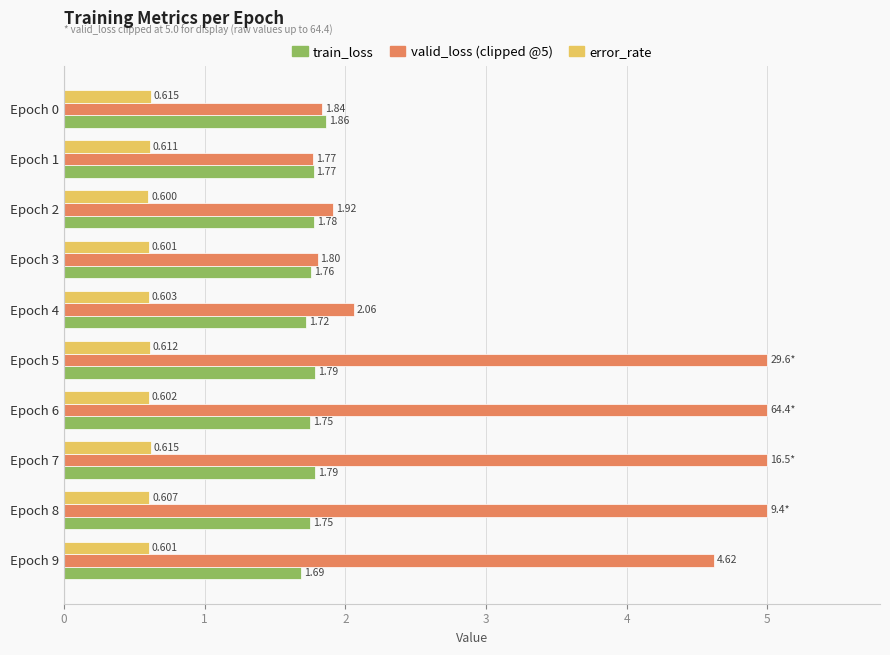

At how many categories does at least one series exceed 3?

5